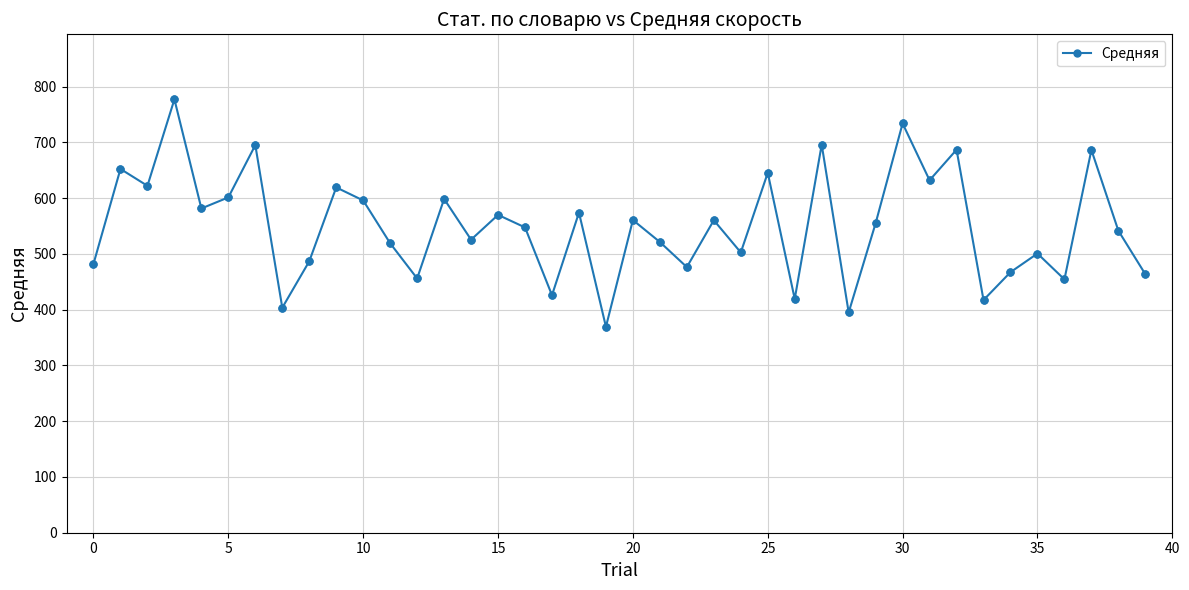

What is the value of the 22nd point from the left?

521.3